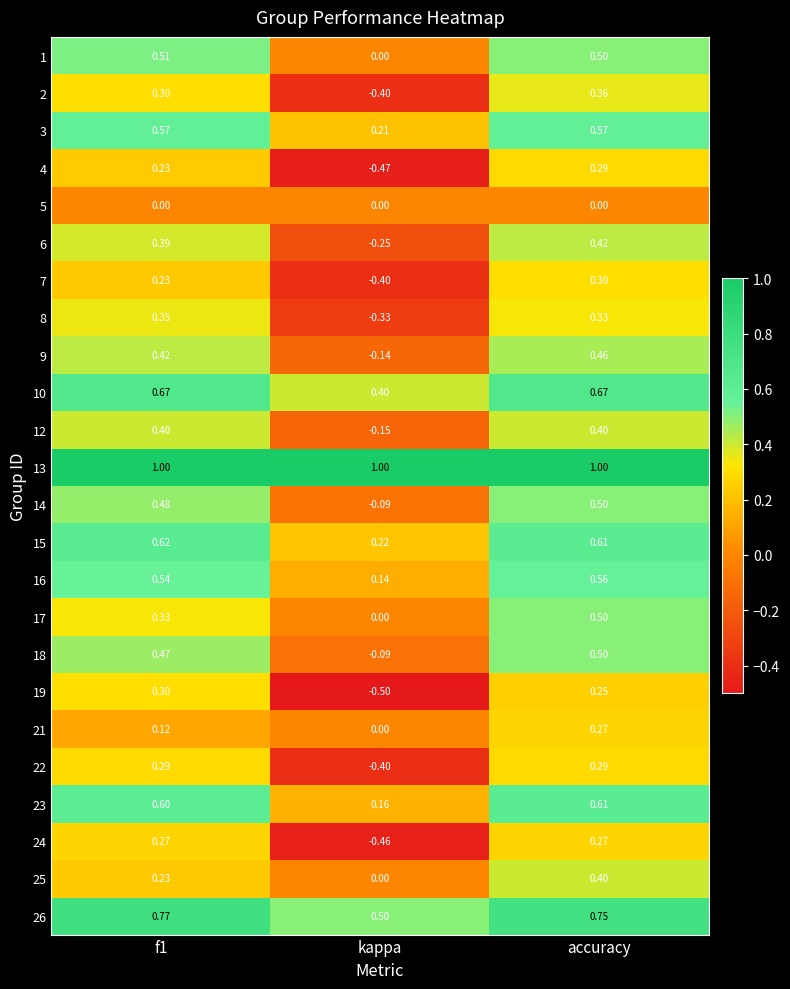

Where is 12 nearest to the value 0?

kappa